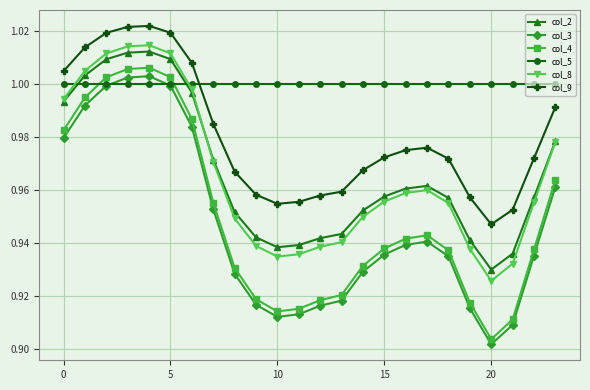

After their last crossing, which series has the higher values: col_9 or col_5?

col_5